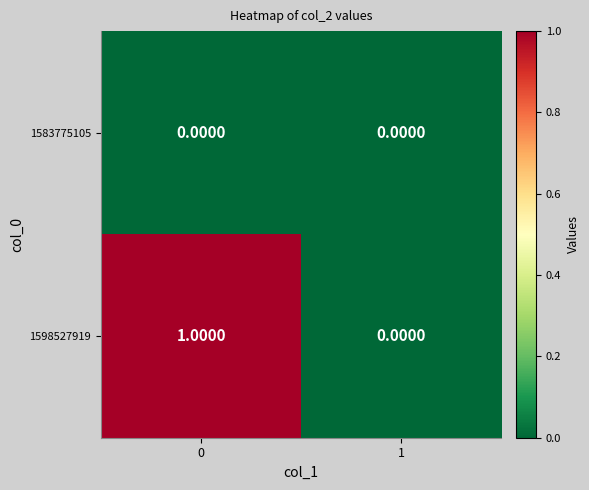

Which series changed the most between 0 and 1?

1598527919